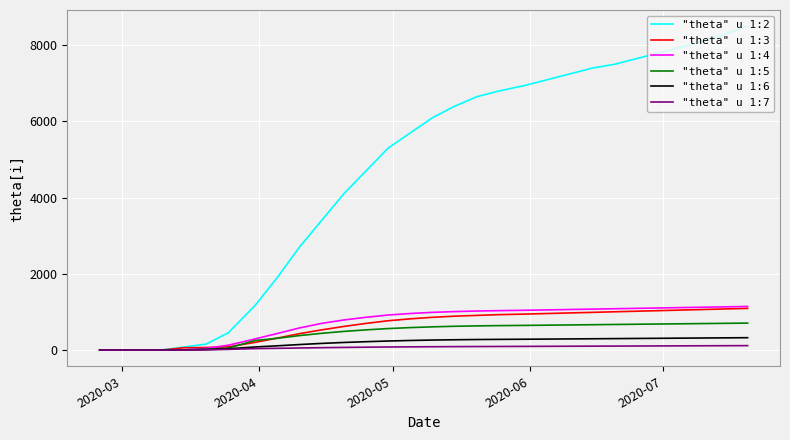

Which series has the largest range (max minus min)?

"theta" u 1:2